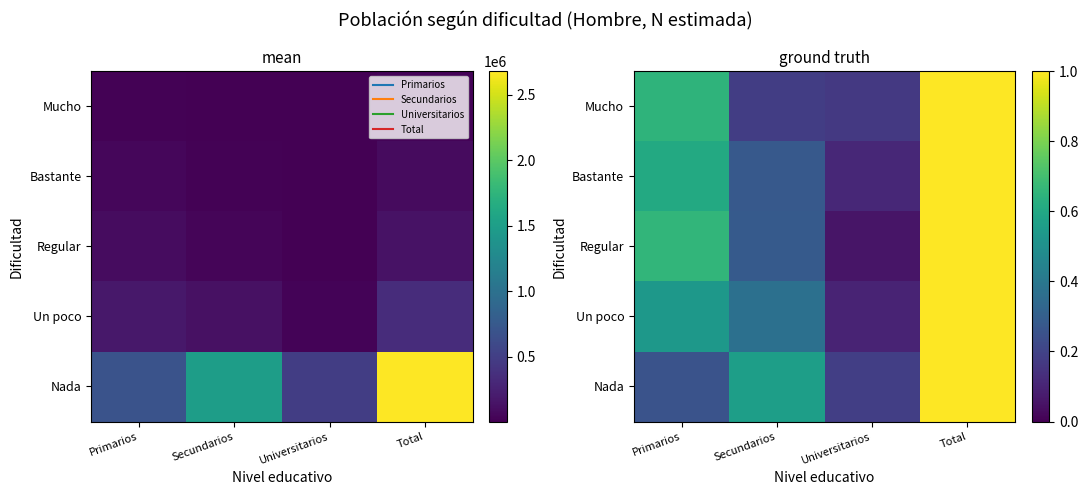

The Regular series shows 0.3 at Total. True or false?

False